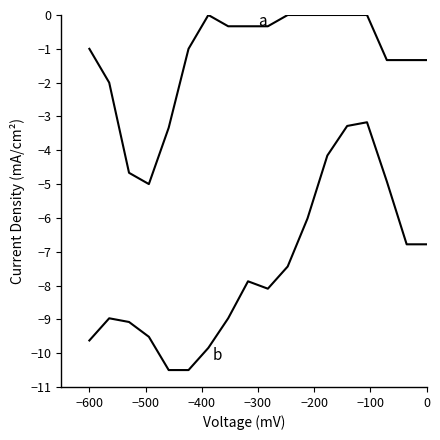

True or false: a and b intersect in this chart.

False